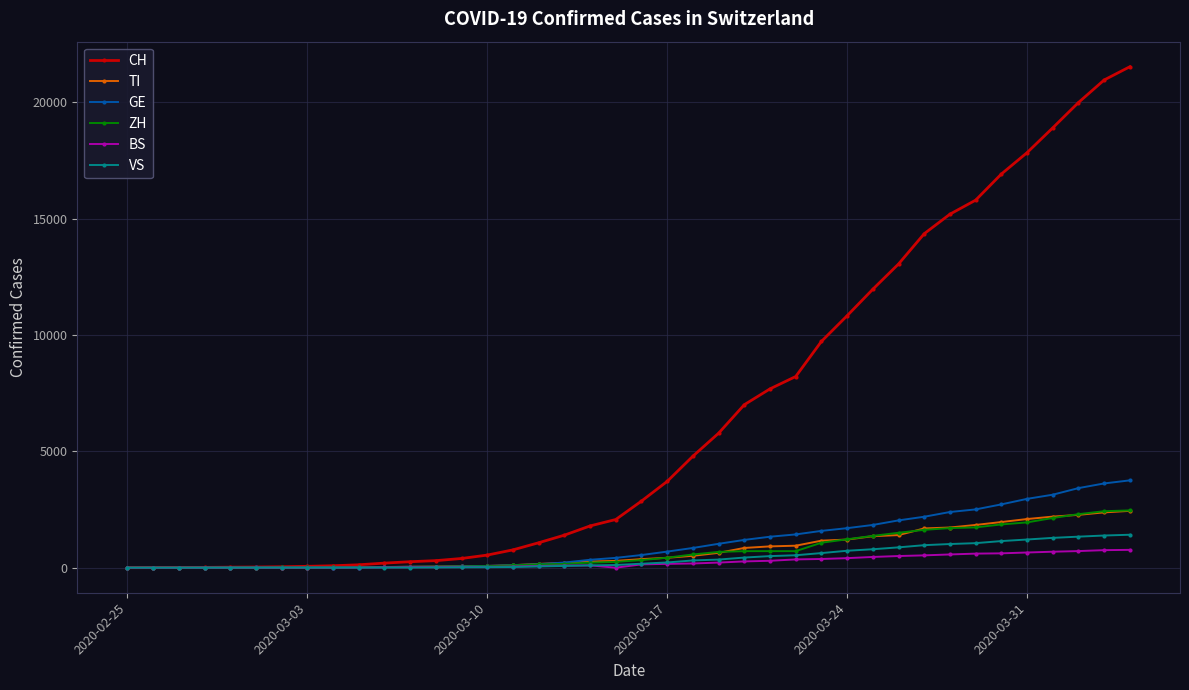

What is the maximum value shown in the chart?

21529